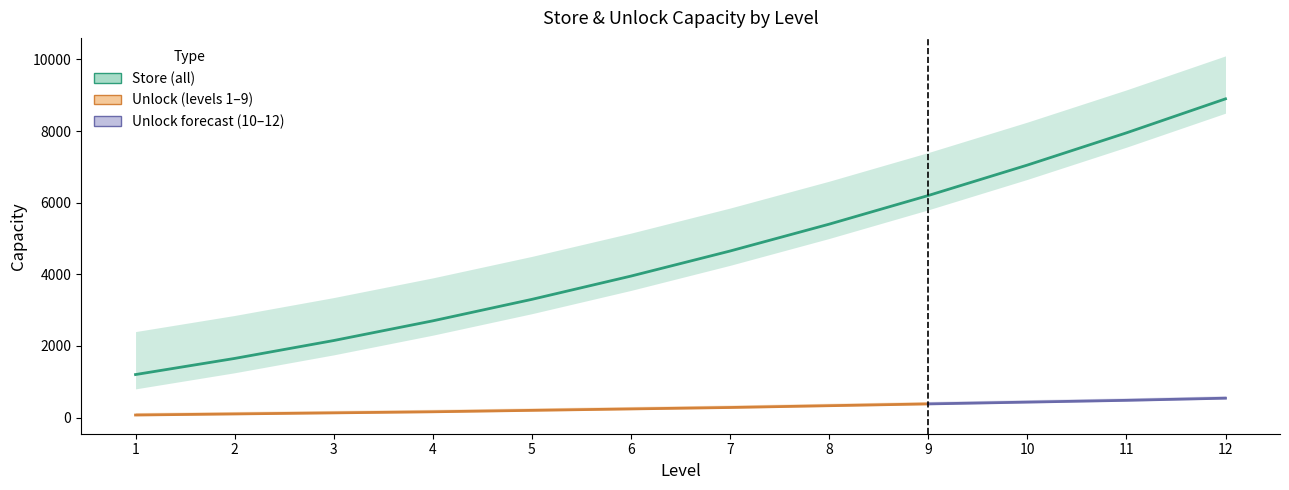

True or false: th unlok and acc store intersect in this chart.

False